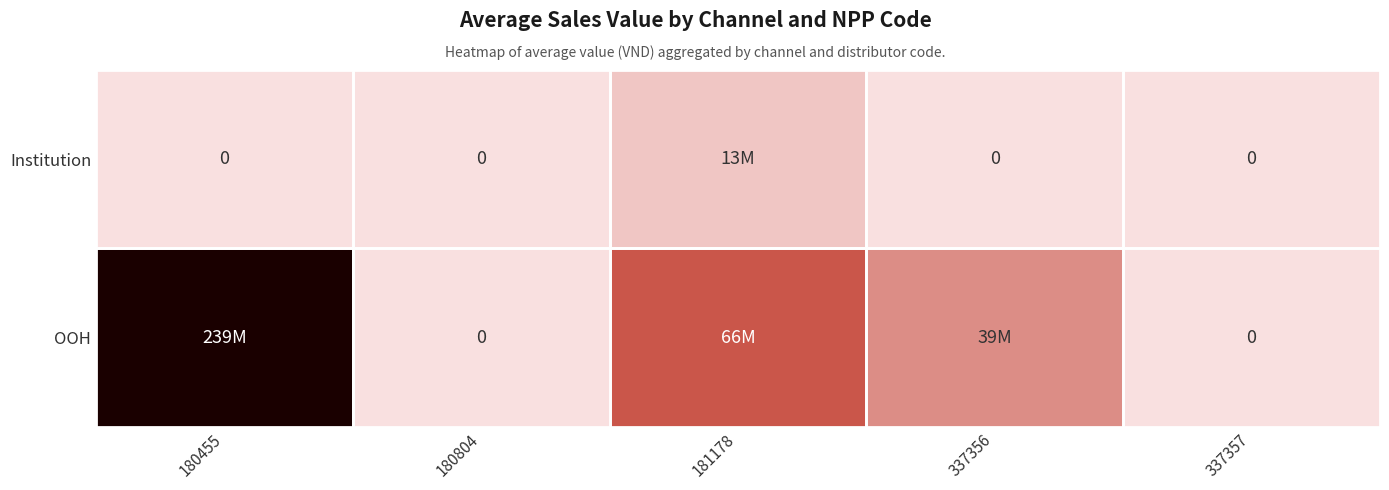

Is it true that Institution equals 0 at 337356?

True